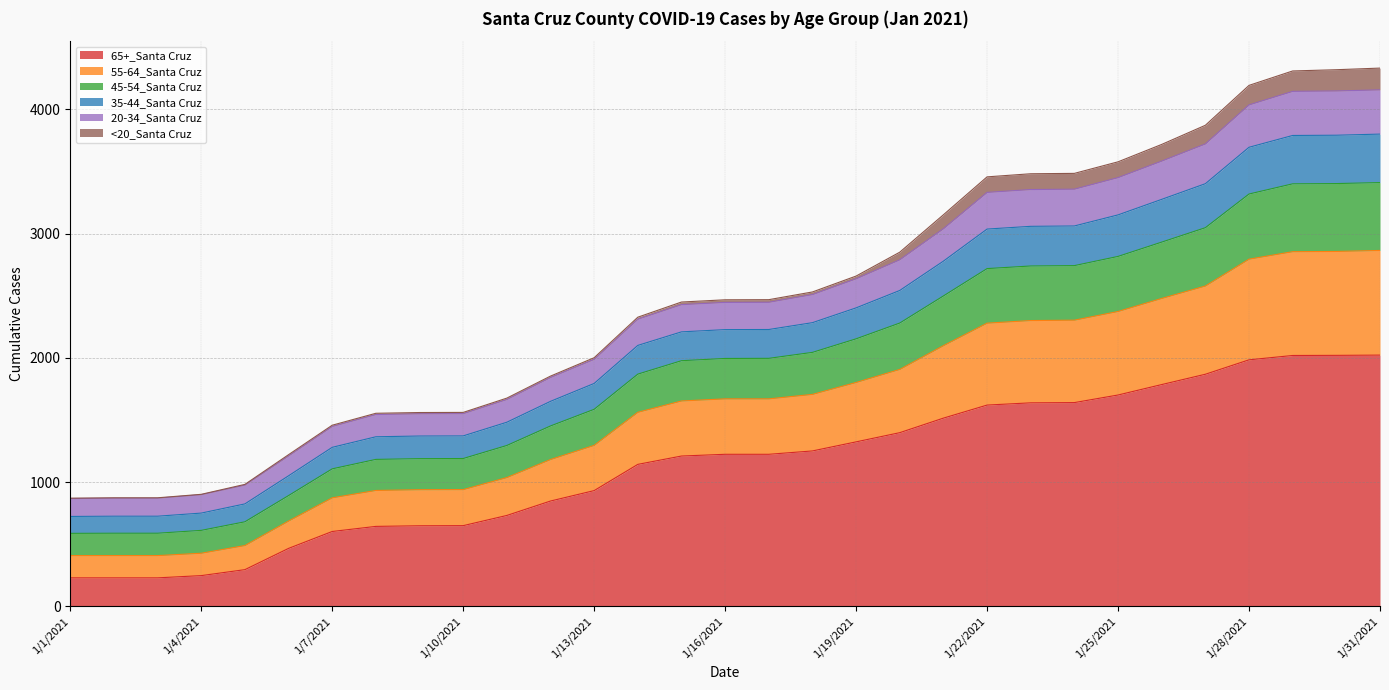

True or false: 55-64_Santa Cruz and 20-34_Santa Cruz intersect in this chart.

False